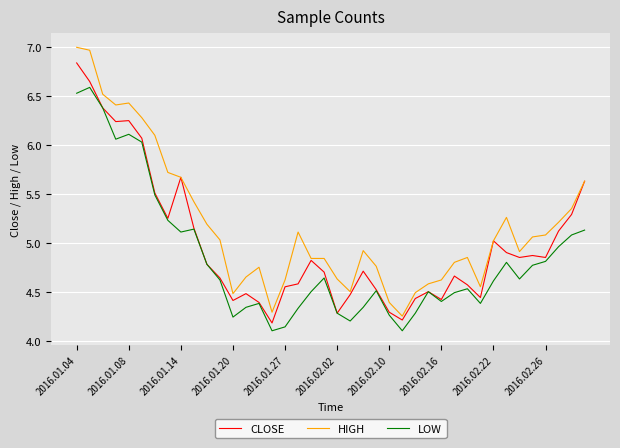

How many lines are shown in the chart?

3